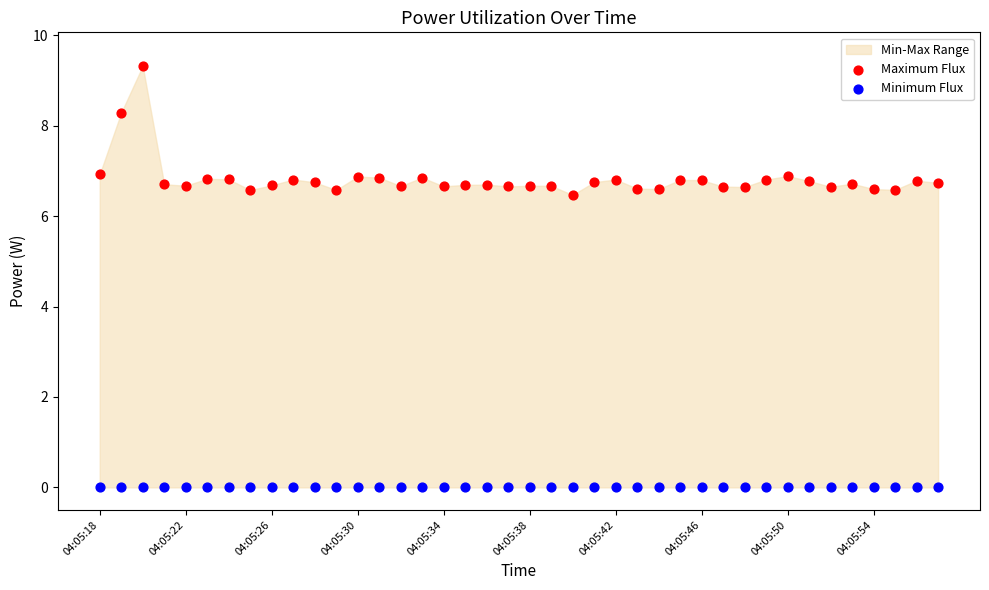

Which series reaches the maximum Y coordinate?

Maximum Flux